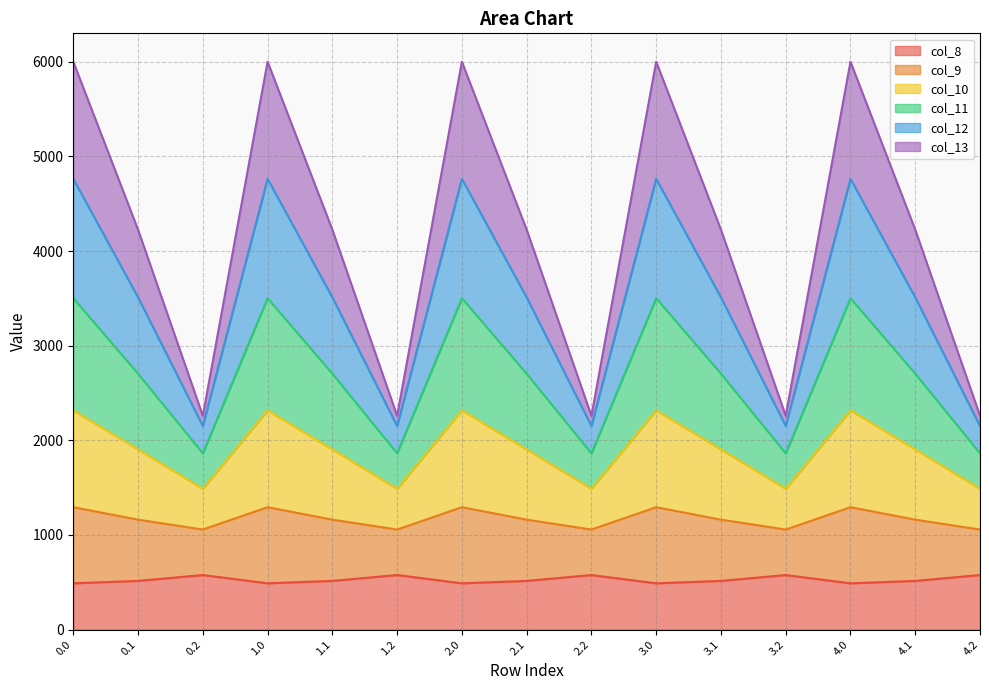

Is the value of col_12 at 3.1 greater than the value of col_13 at 1.1?

Yes